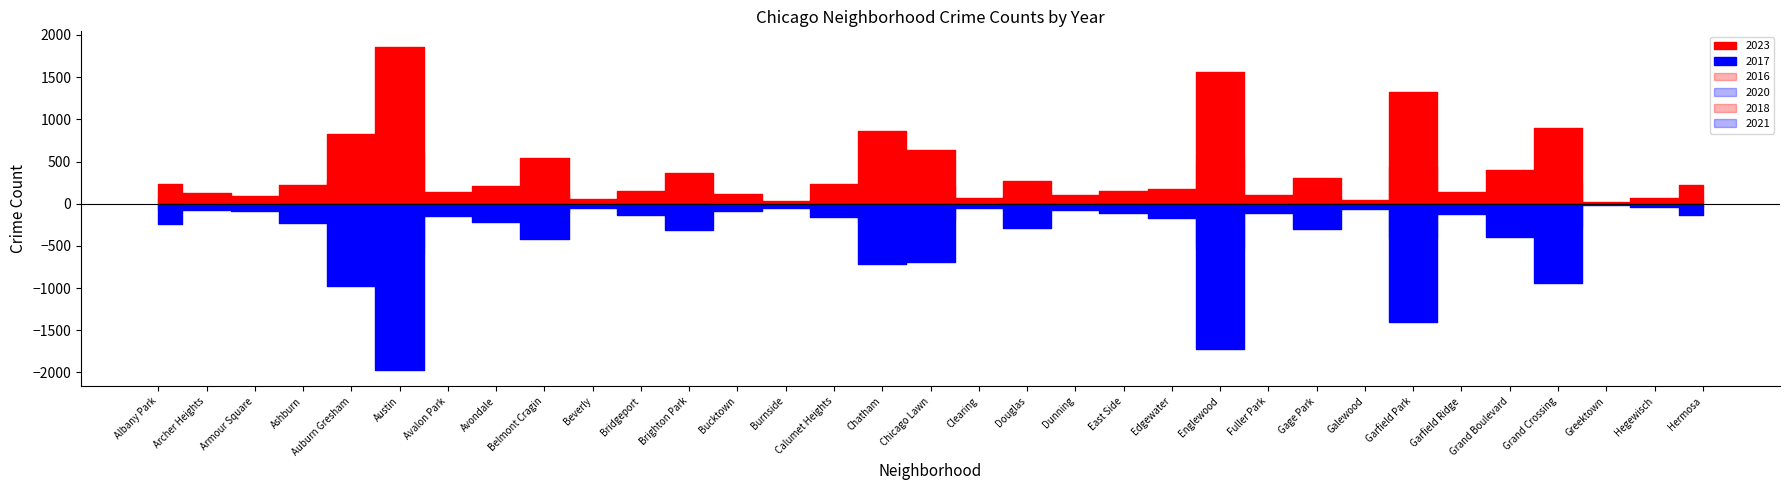

At which category is the sum across all series the highest?

Austin